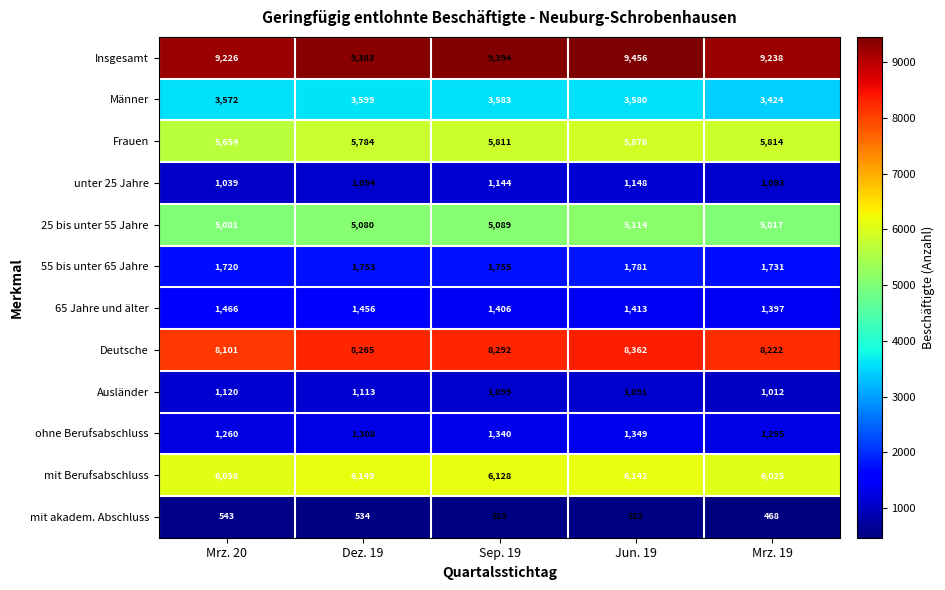

Where does the mit Berufsabschluss series first go above 6128?

Dez. 19